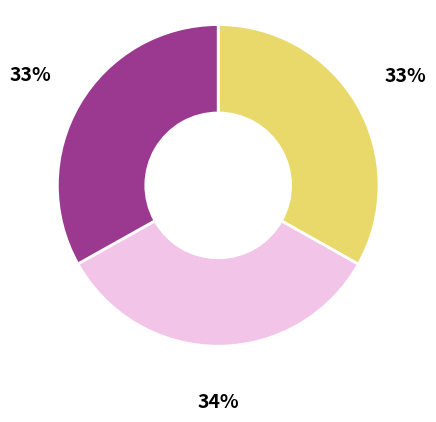

To the nearest percent, what is the average slice percentage?

33%